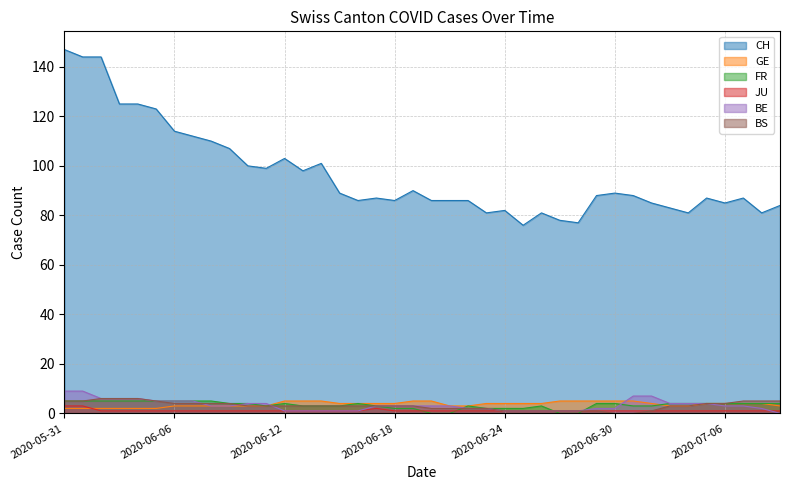

Read the FR value at 2020-07-08.

4